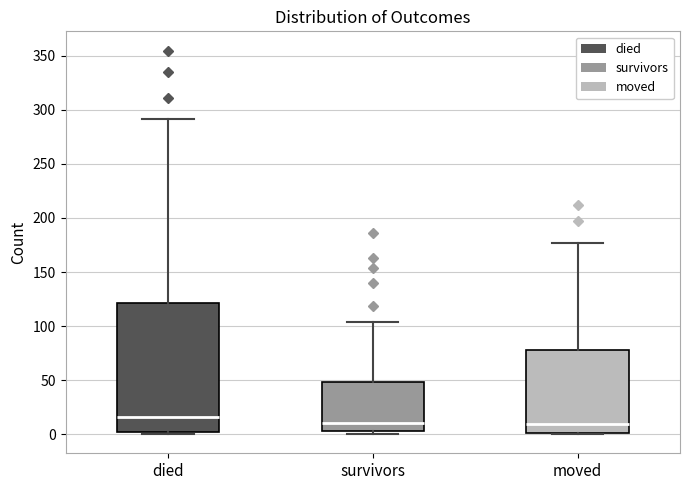

Which box is the tallest, from its lower edge to its upper edge?

died